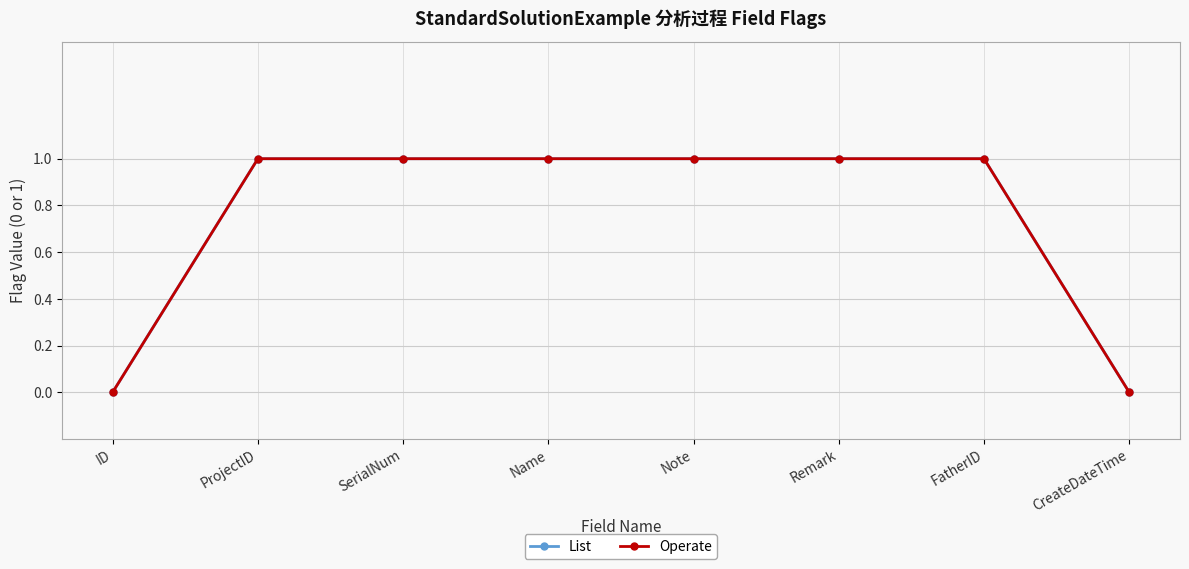

Reading left to right, transcribe all the data shown in this chart.

List: 0	1	1	1	1	1	1	0
Operate: 0	1	1	1	1	1	1	0